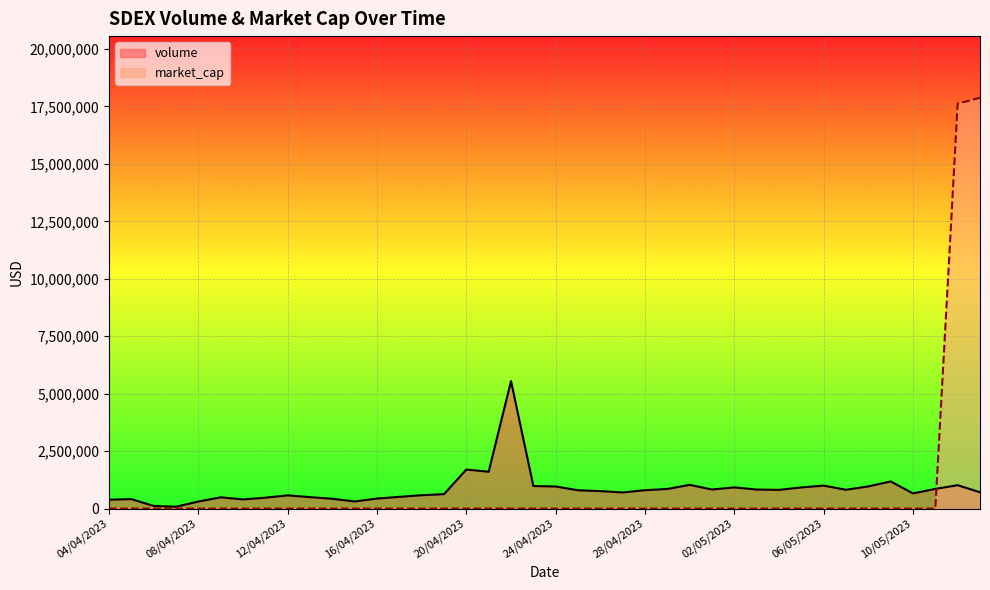

Is it true that market_cap equals 11289754.7 at 18/04/2023?

False